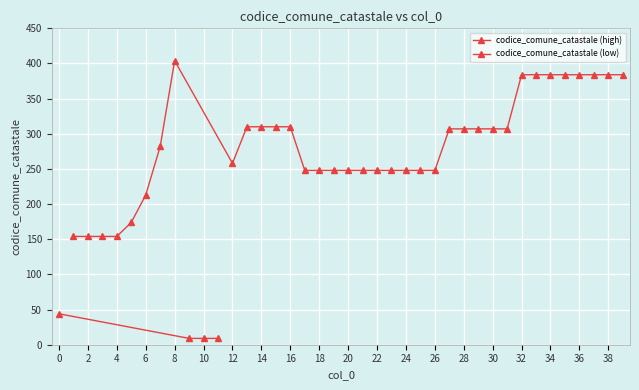

What is the value of the 1st point from the left?

44